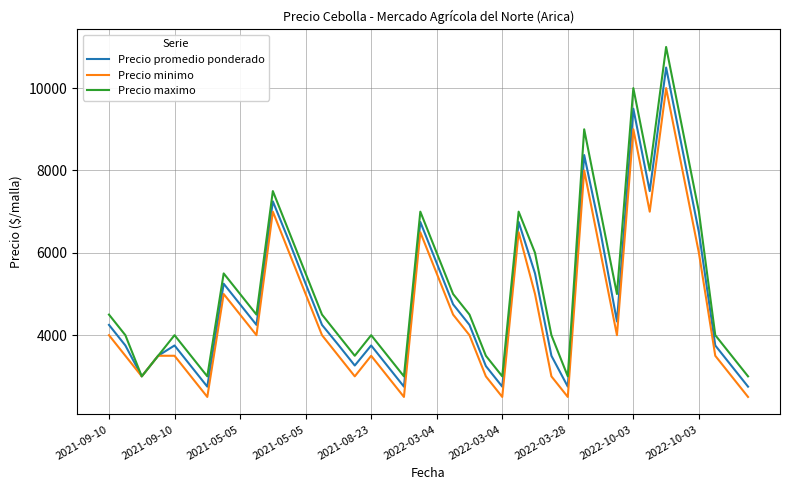

Which series has the largest total across all categories?

Precio maximo